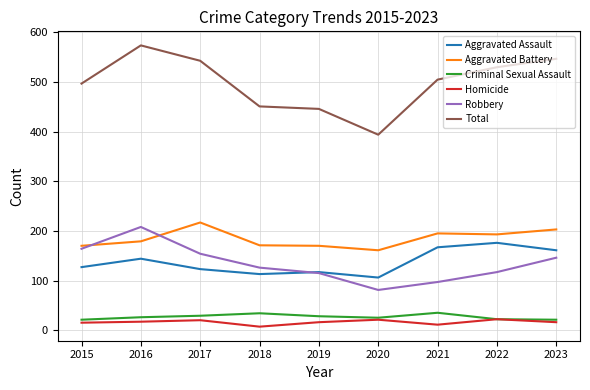

Is it true that Aggravated Battery equals 92 at 2023?

False